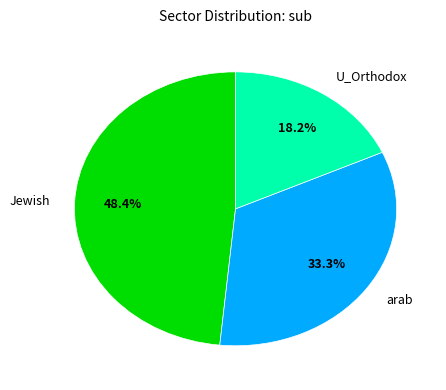

To the nearest percent, what portion does Jewish represent?

48%